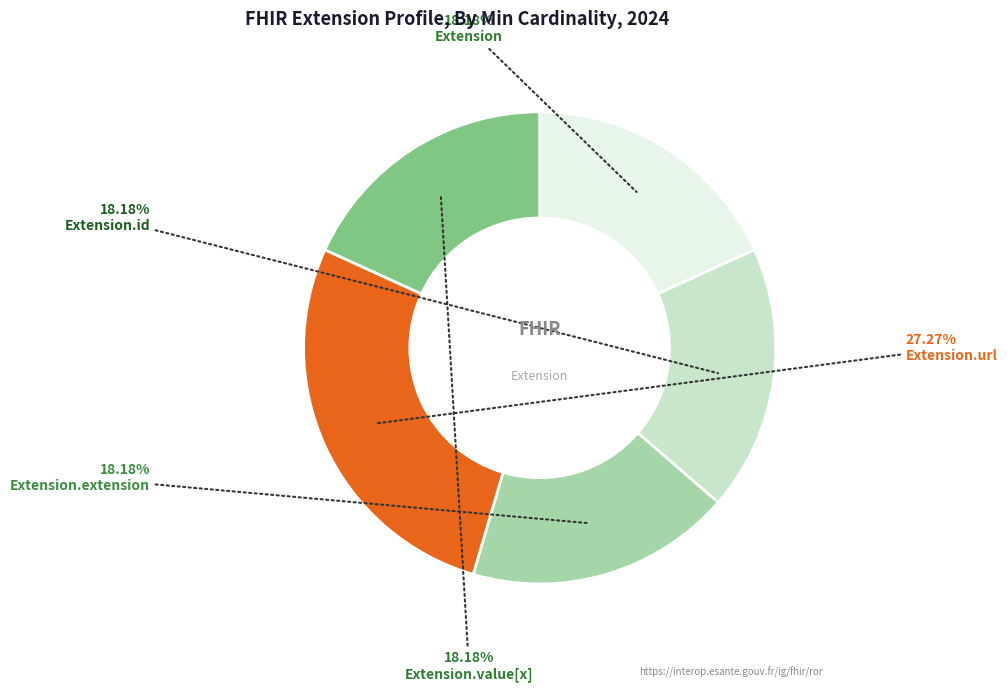

Is there any slice that represents more than half of the pie?

No